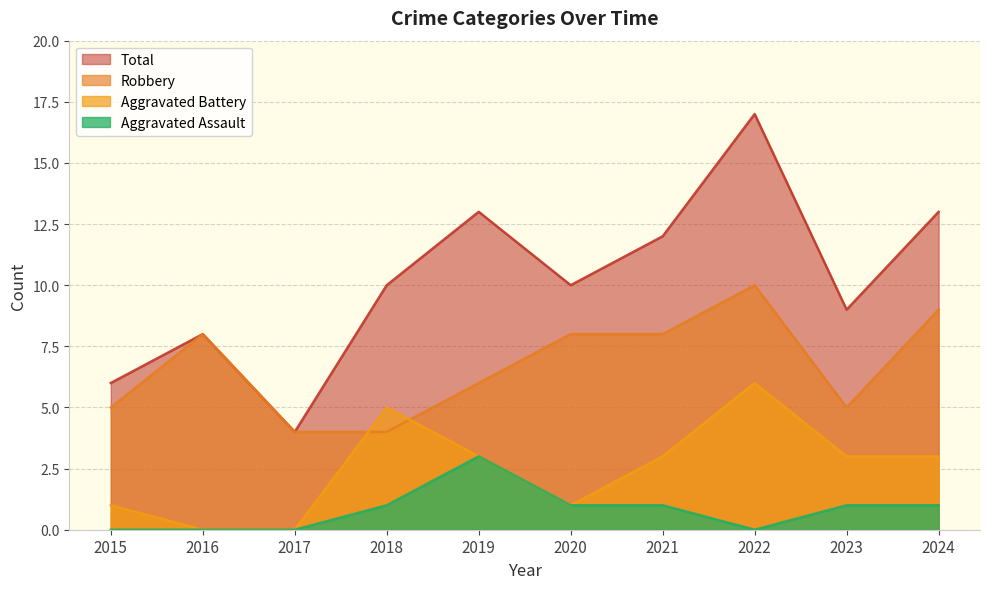

At which category does Robbery reach its first local valley?

2023